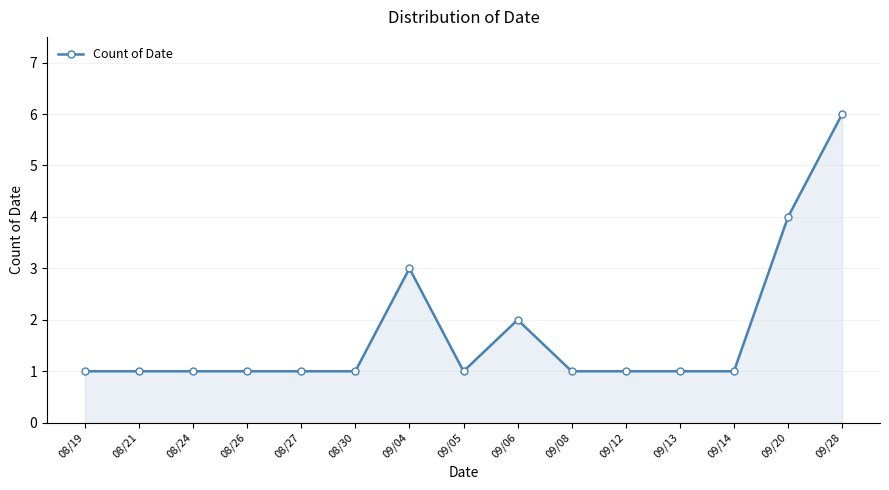

True or false: the data shows 1 at 08/19.

True